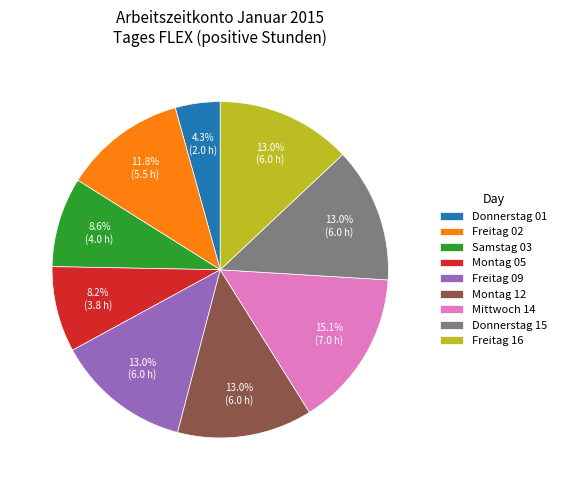

What is the total percentage of Donnerstag 01 and Samstag 03?

12.9%